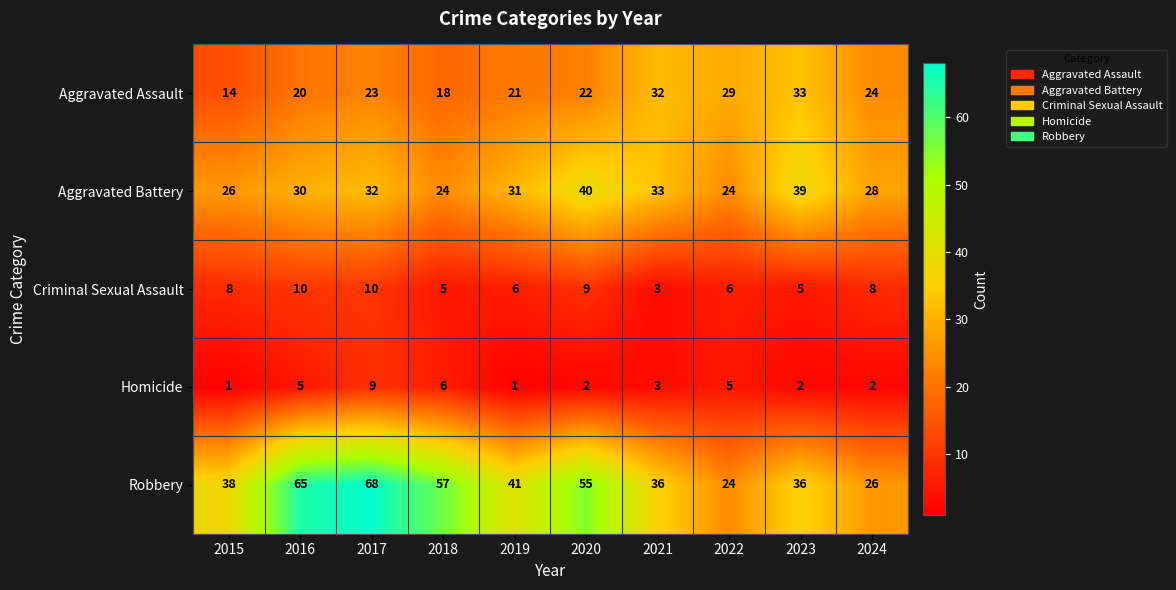

The value of Homicide at 2015 is 2. True or false?

False